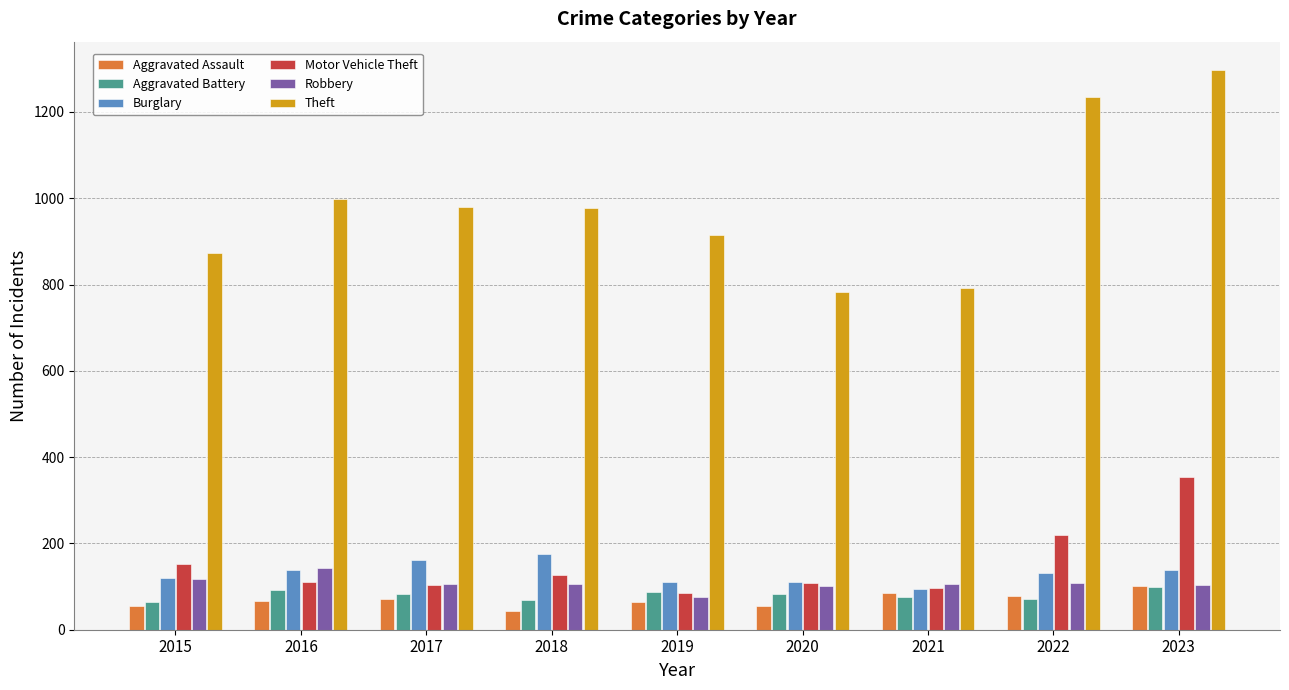

What is the difference between the highest and lowest values at 2020?

726